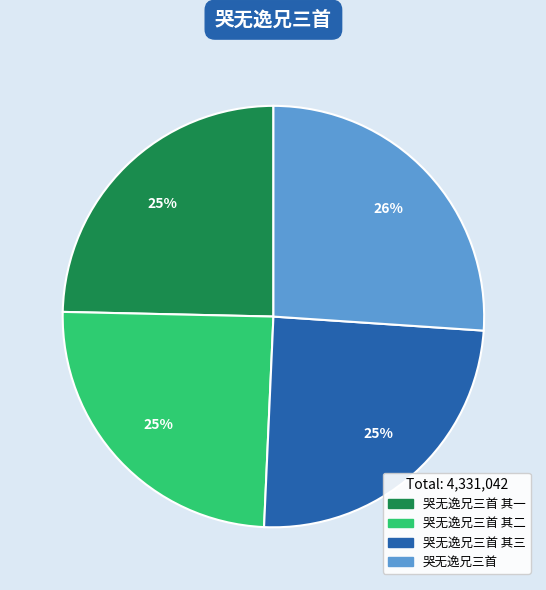

To the nearest percent, what is the average slice percentage?

25%